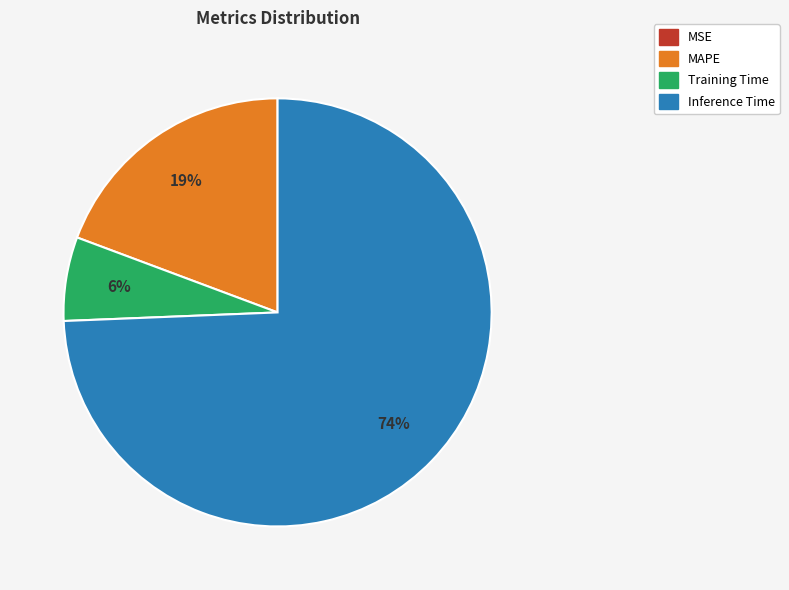

Does any single category account for the majority?

Yes